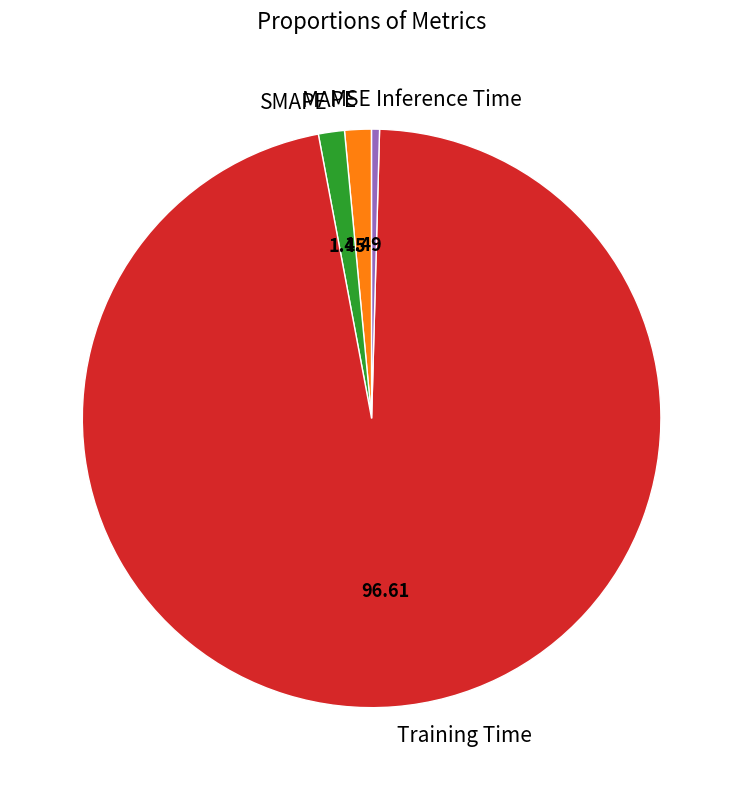

Which has a higher value, Inference Time or Training Time?

Training Time